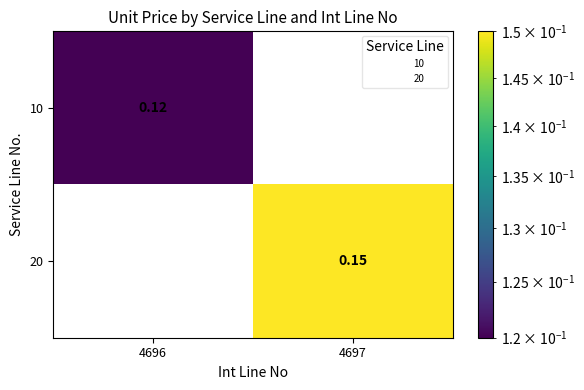

Is the value of 10 at 4696 greater than the value of 20 at 4696?

Yes